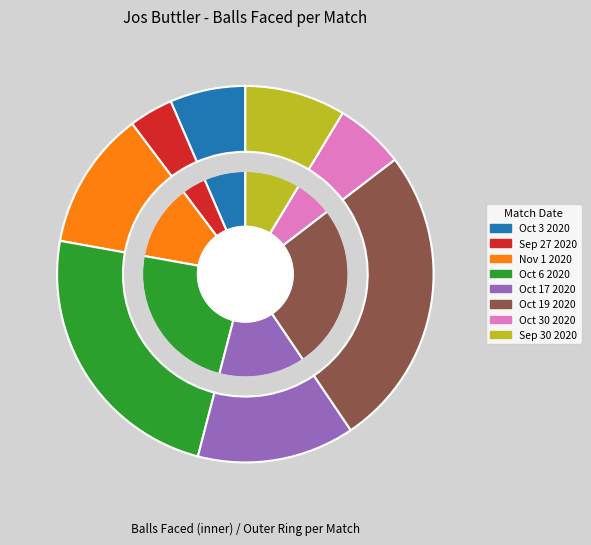

Is there a majority slice in this chart?

No